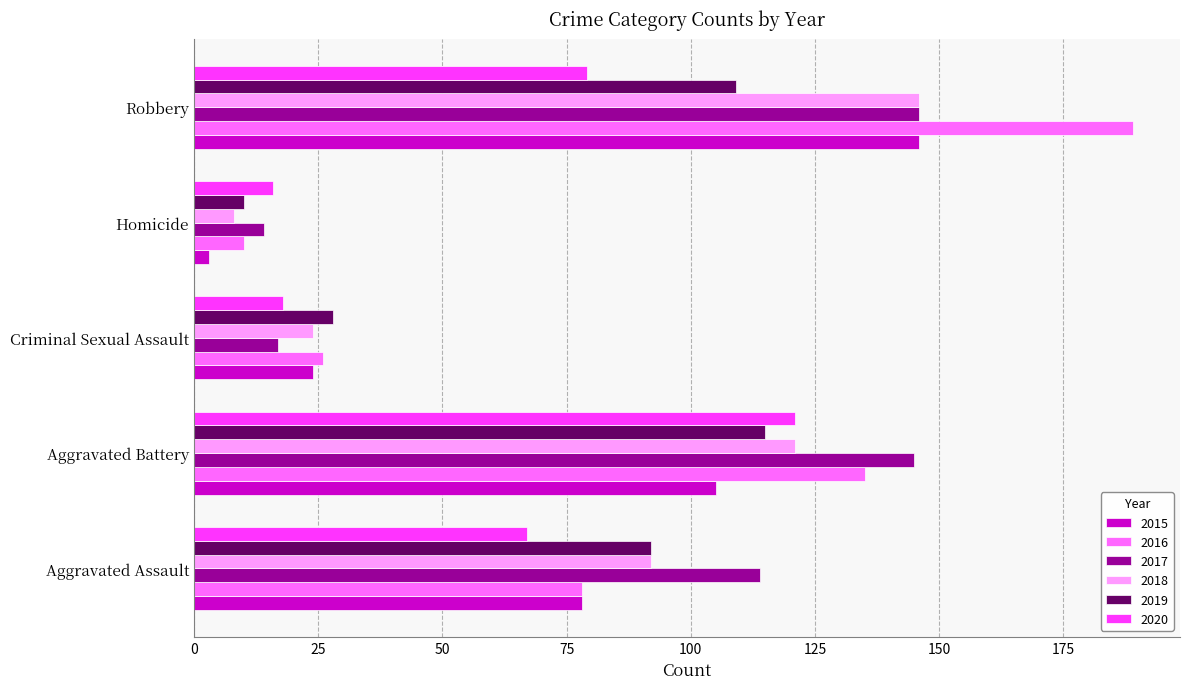

List the labels in order of 2015 value, smallest first.

Homicide, Criminal Sexual Assault, Aggravated Assault, Aggravated Battery, Robbery